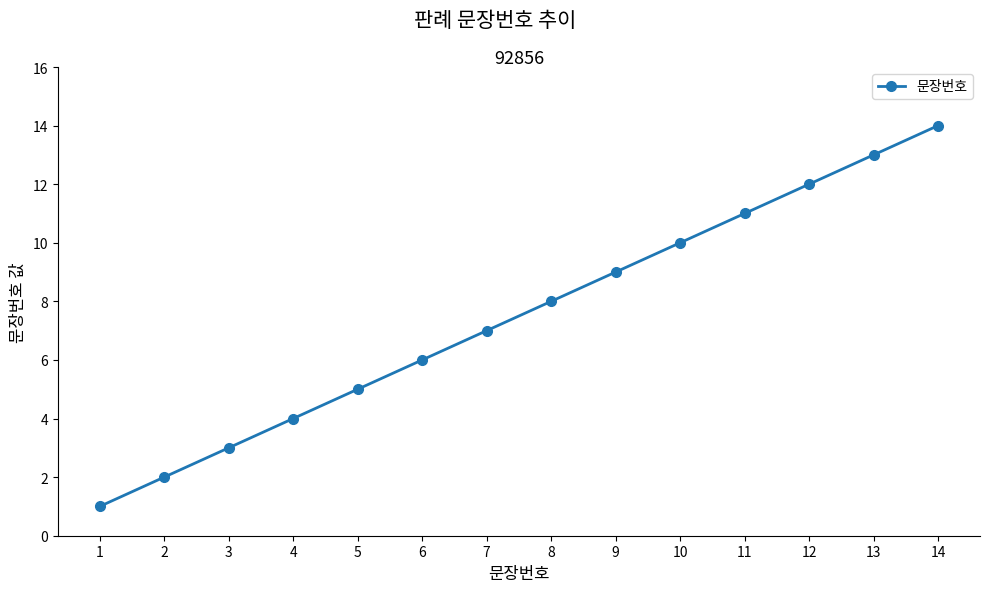

What is the difference between the maximum and minimum values?

13